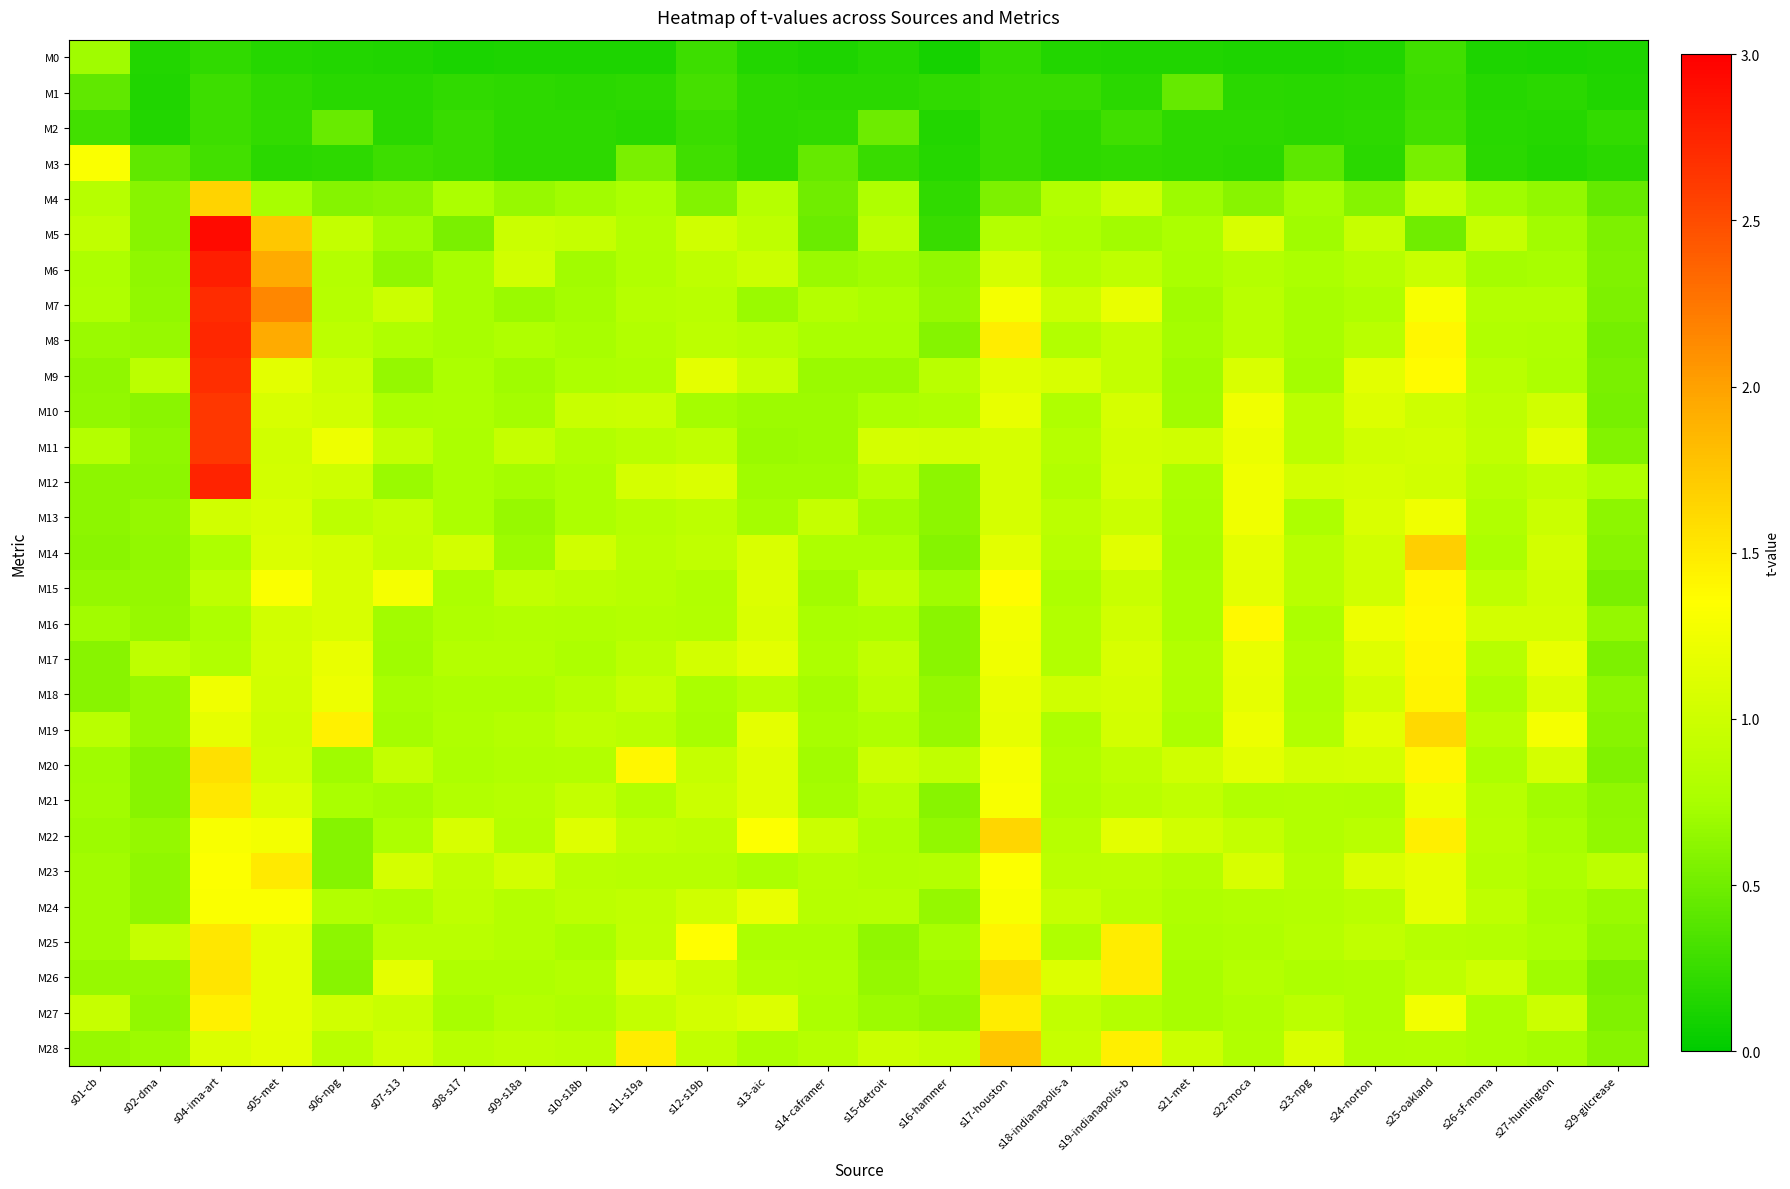

Which label corresponds to the largest value in the chart?

s04-ima-art